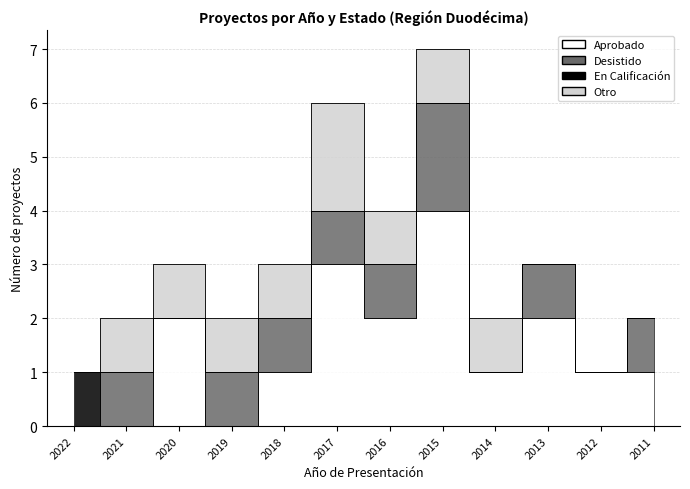

Which series has the widest spread of values?

Aprobado